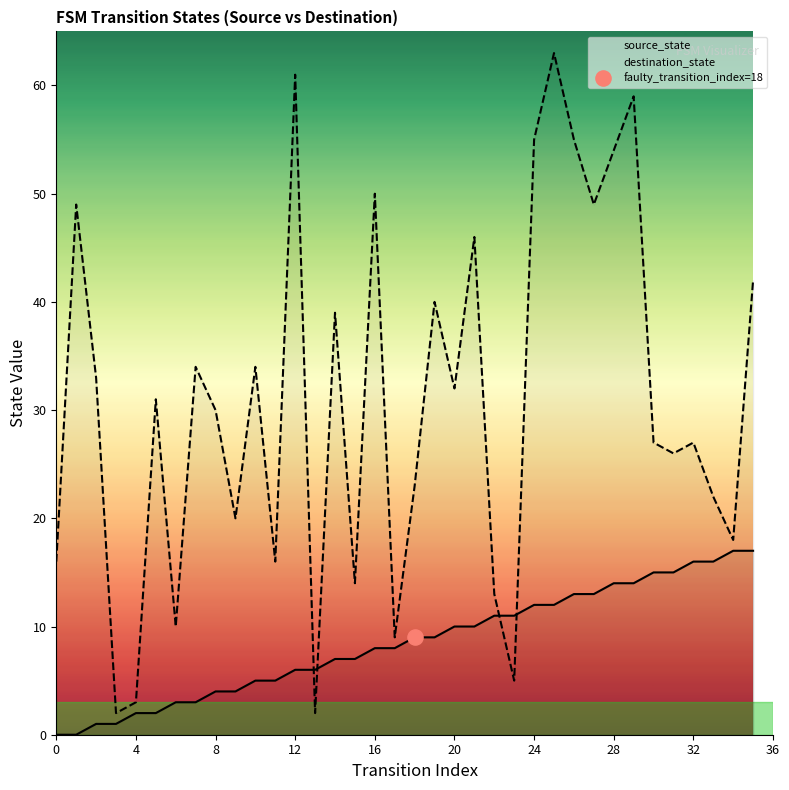

Which series has the largest total across all categories?

destination_state